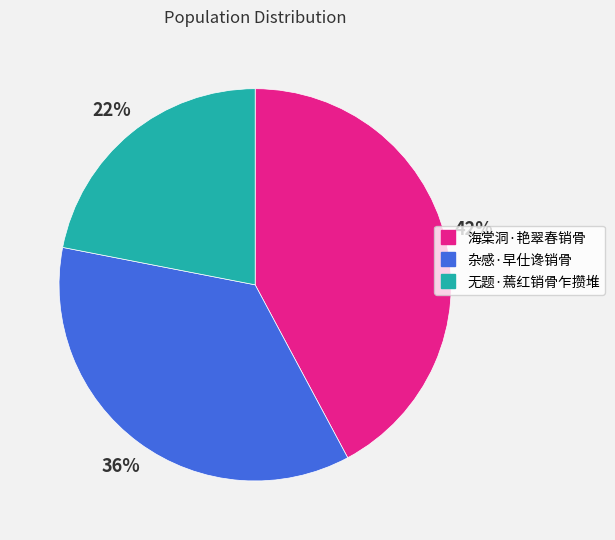

Rank the categories by value from lowest to highest.

无题·蔫红销骨乍攒堆, 杂感·早仕谗销骨, 海棠洞·艳翠春销骨